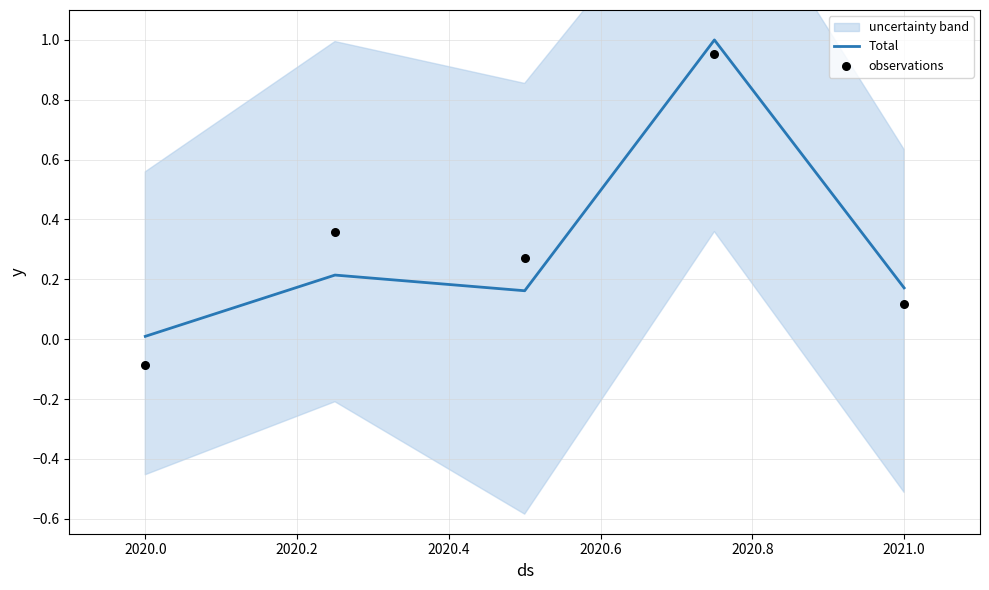

At how many categories does at least one series exceed 0?

5